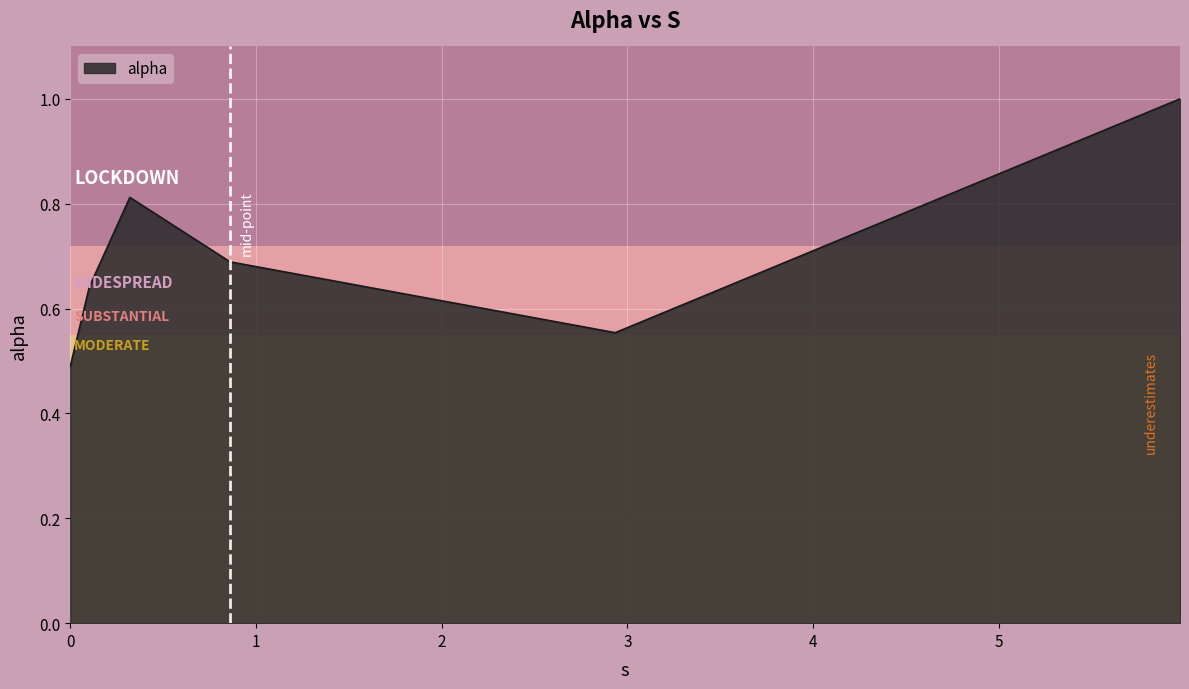

How many interior local valleys (lower than both neighbors) does the data have?

1